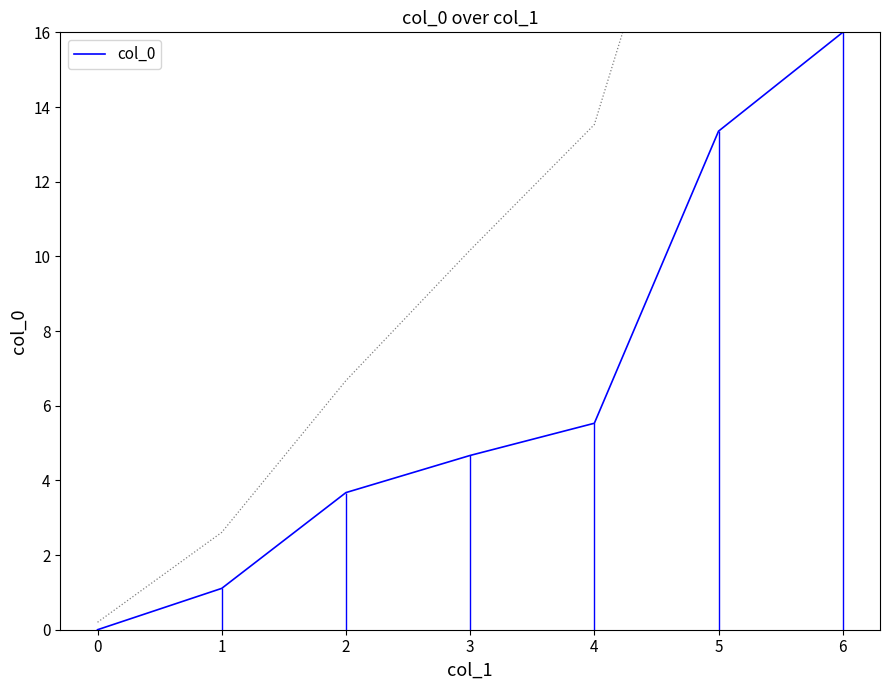

The col_0 series shows 16.0 at 6. True or false?

True